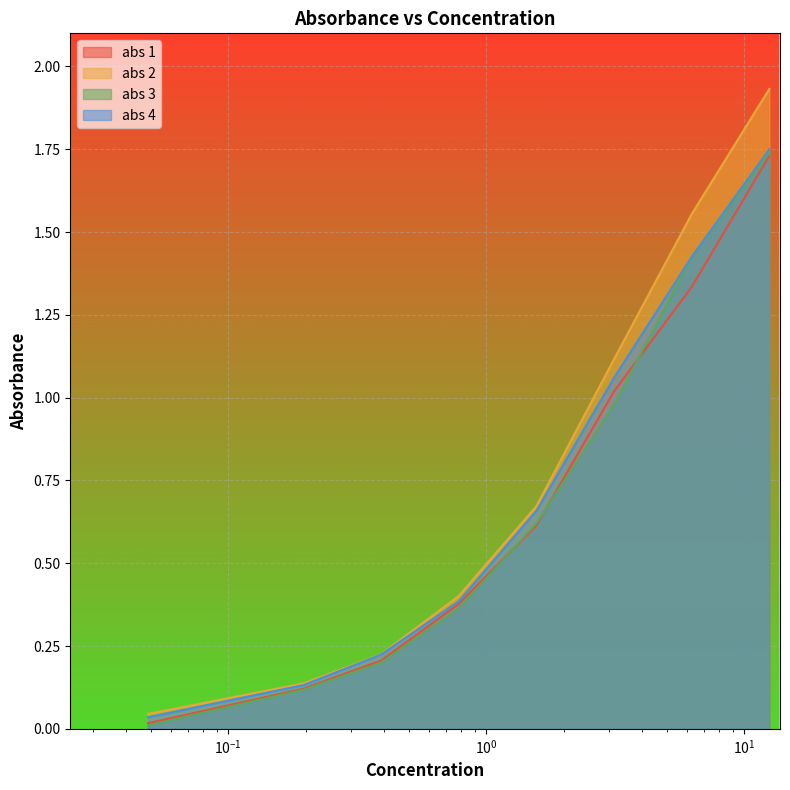

At how many categories does at least one series exceed 1?

3